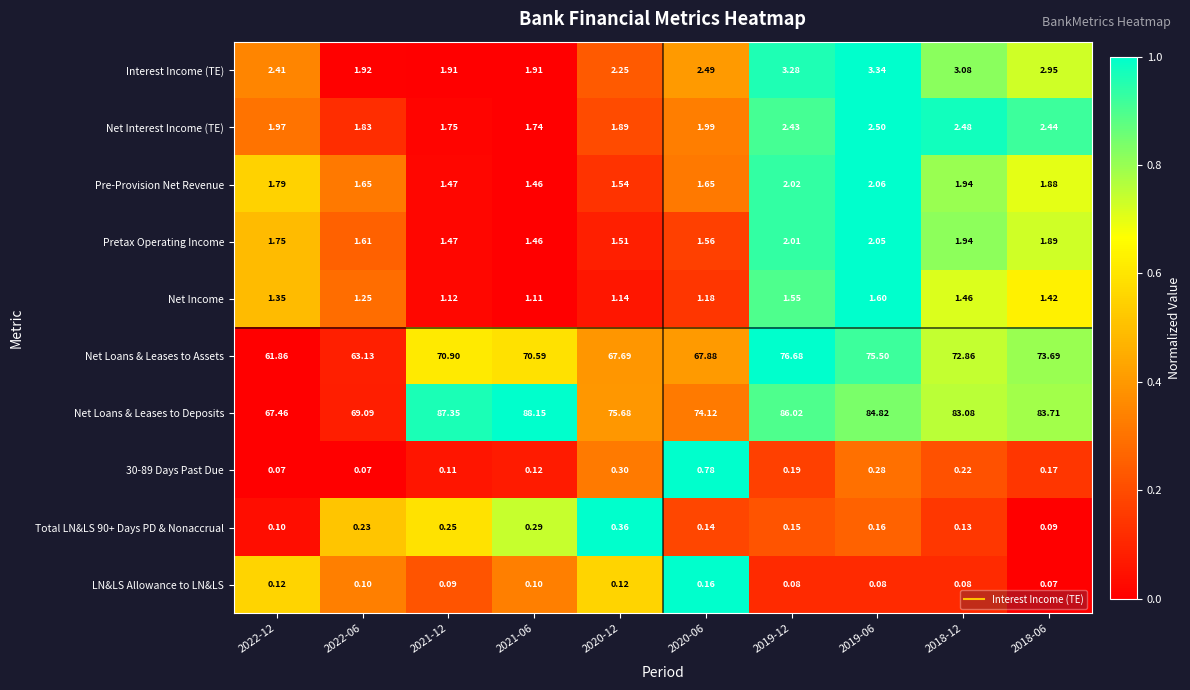

What is the total value across all series at 2020-12?

152.5